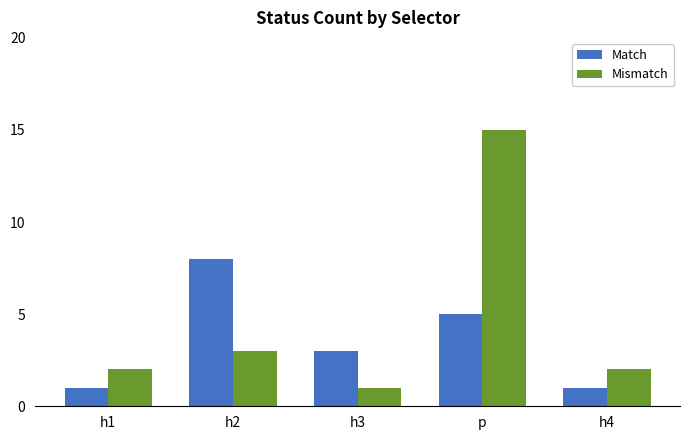

Where is Mismatch nearest to the value 8?

h2